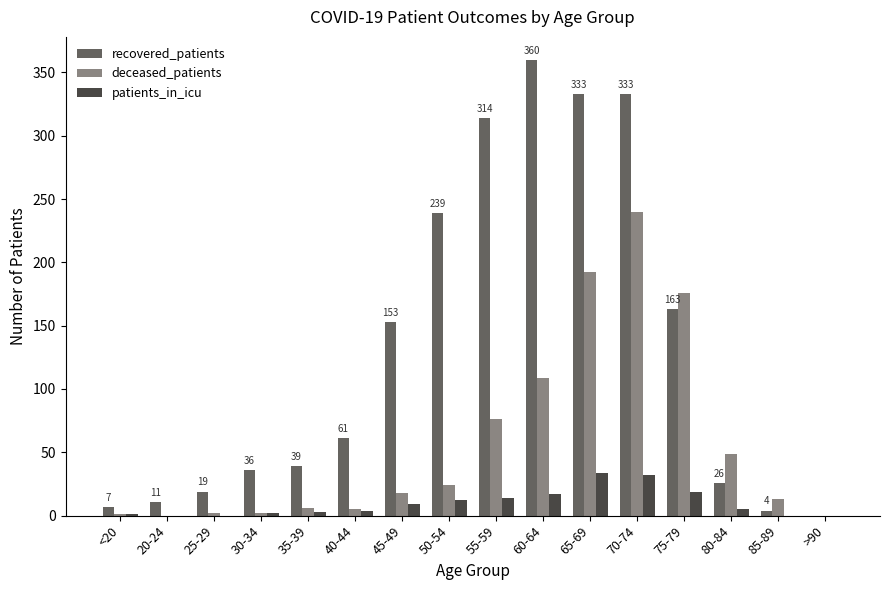

True or false: deceased_patients has a value of 81 at 80-84.

False